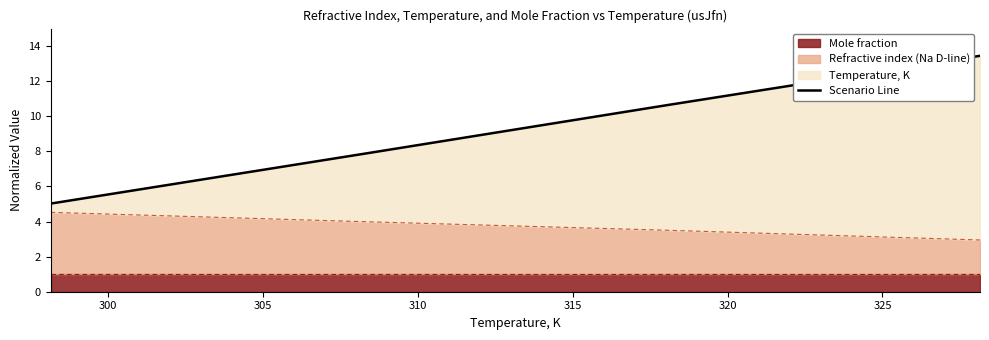

Reading left to right, extract all data points from this chart.

5.0	7.8	10.7	13.4